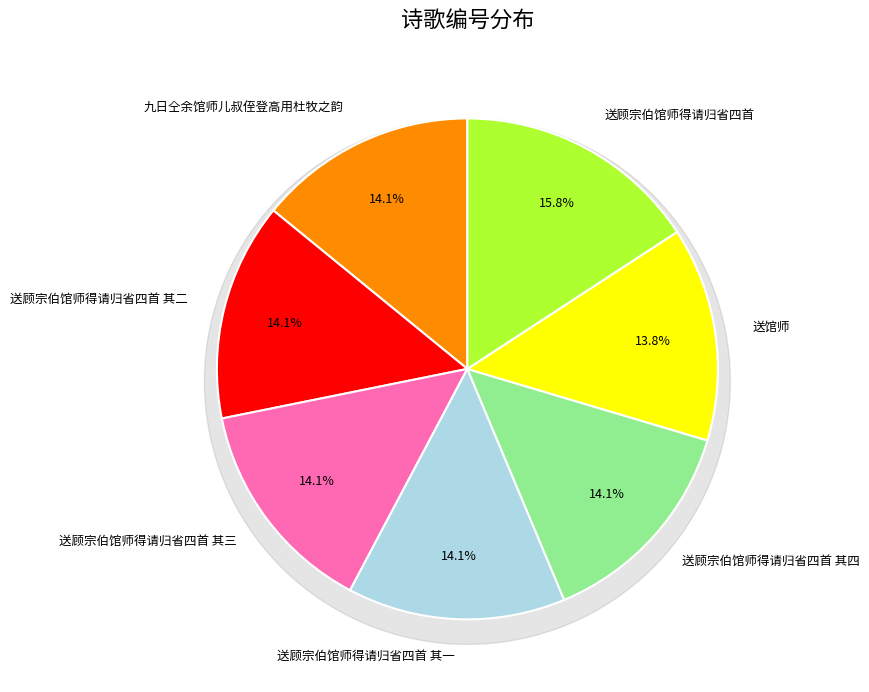

What percentage is the 送顾宗伯馆师得请归省四首 其四 slice, to the nearest percent?

14%